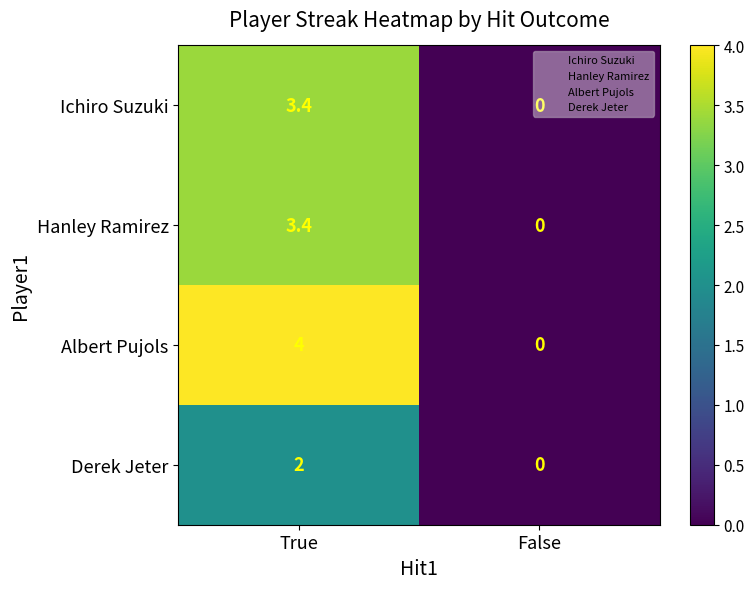

At which label does Ichiro Suzuki first exceed 3?

True